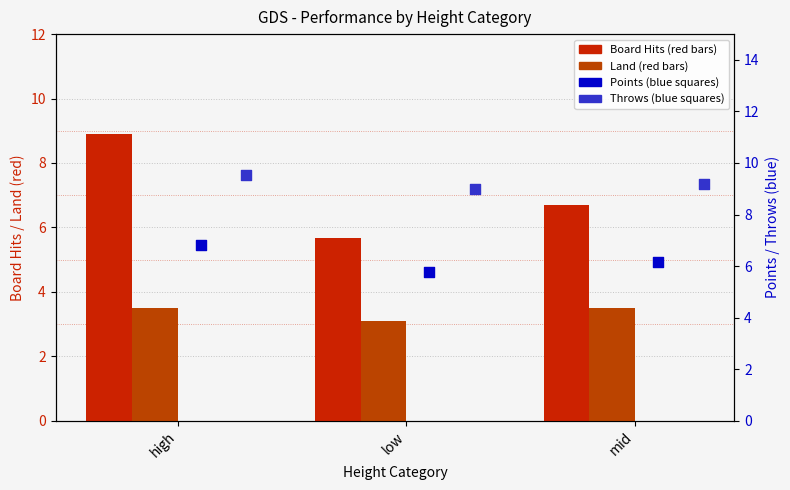

Which series has the widest spread of Y values?

Board Hits